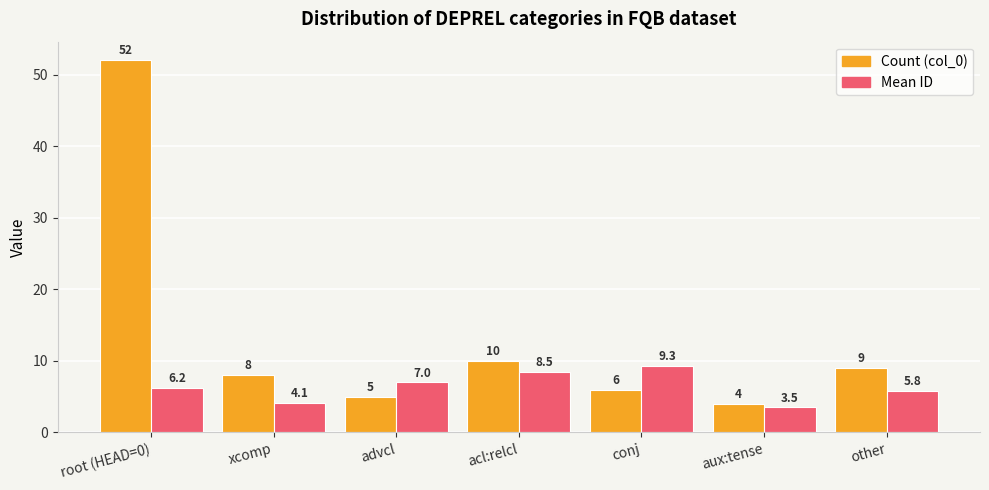

How many bars are there in each group?

2